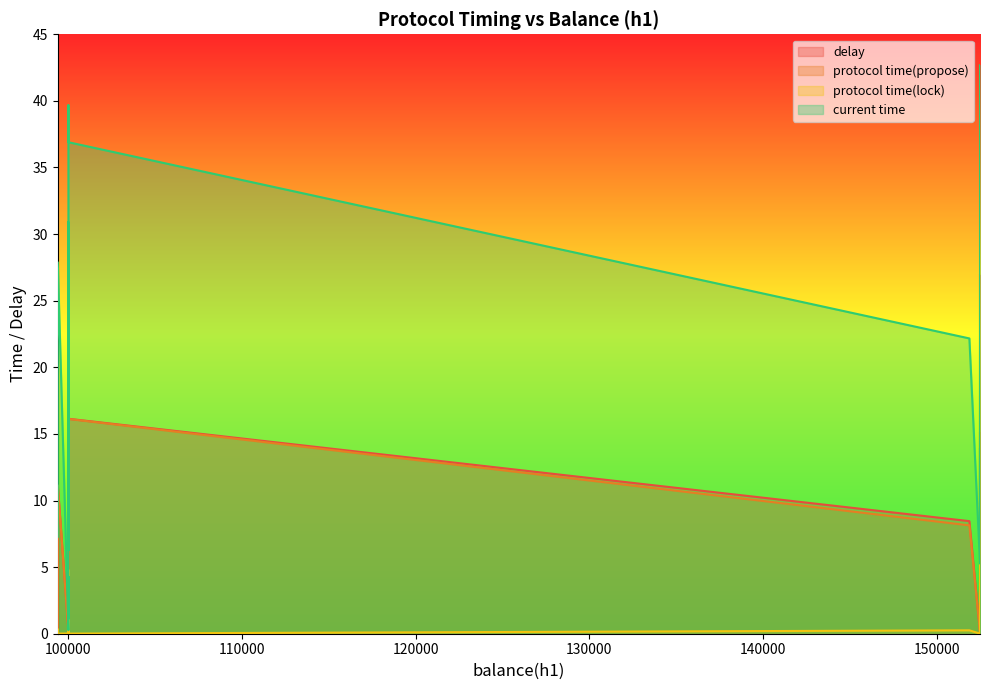

The value of current time at 152500.7 is 12.9. True or false?

False